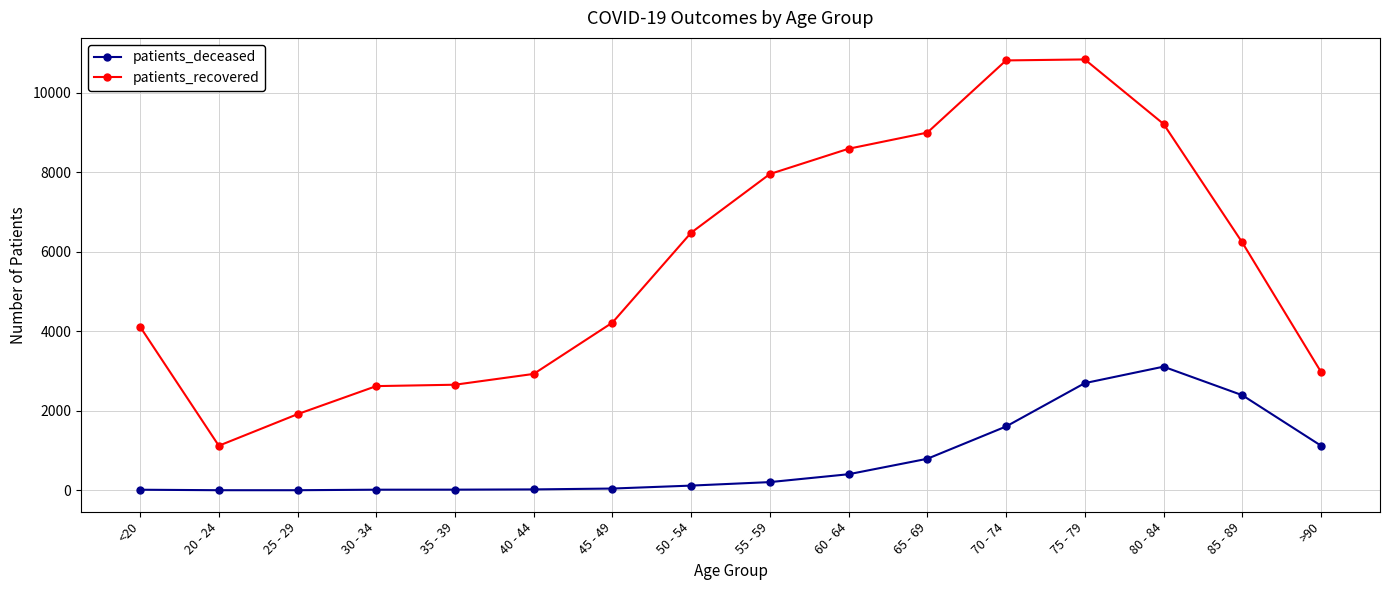

What is the difference between the second highest and second lowest values in the patients_deceased series?

2694